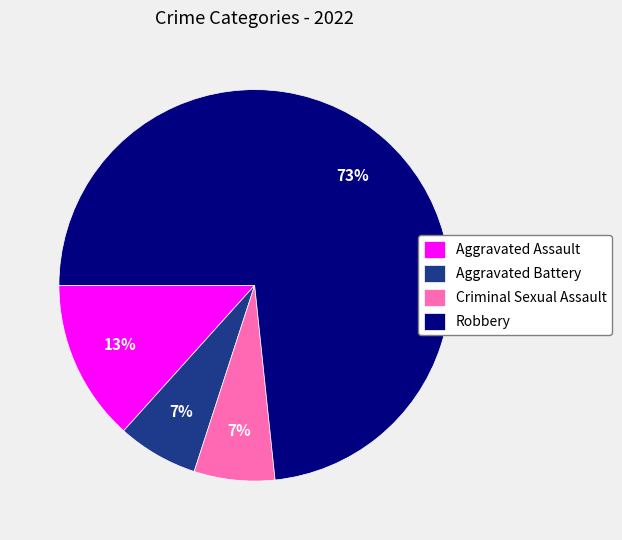

Do Criminal Sexual Assault and Aggravated Assault together represent more than half of the pie?

No